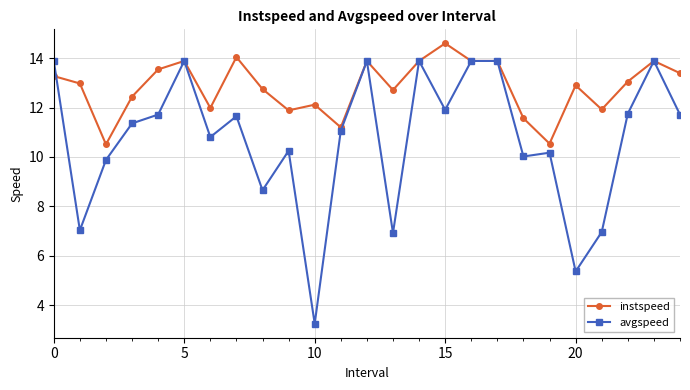

Rank the series by their maximum value, from highest to lowest.

instspeed, avgspeed